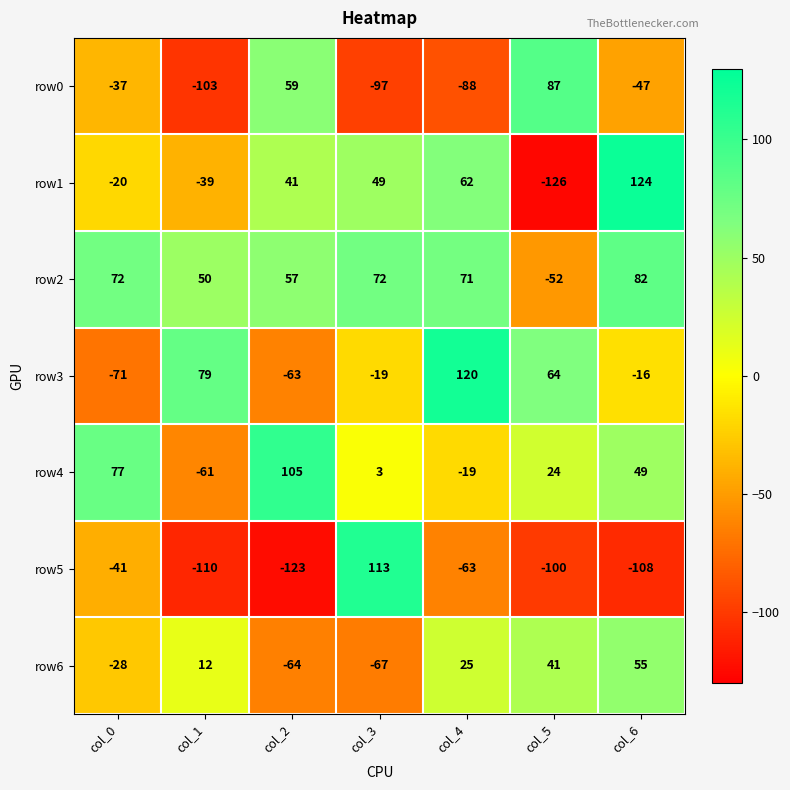

What is the sum of the row4 values at col_3 and col_5?

27